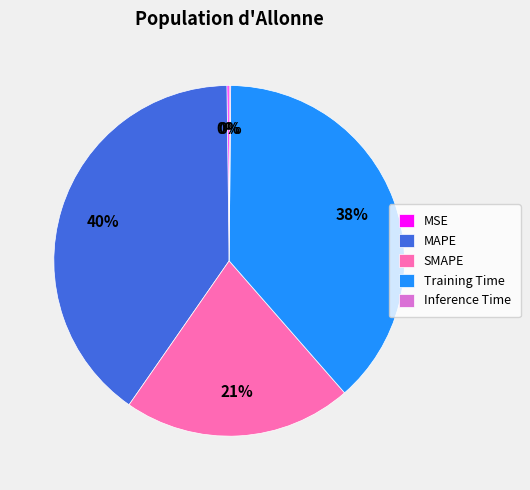

Do MAPE and Training Time together represent more than half of the pie?

Yes